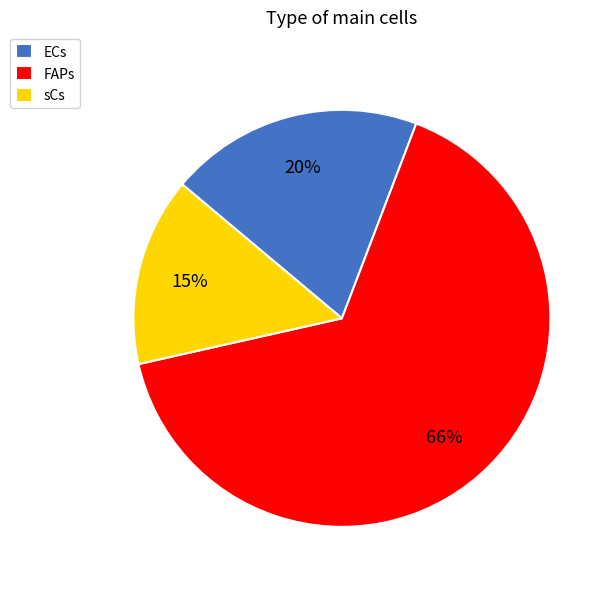

To the nearest percent, what is the average slice percentage?

33%